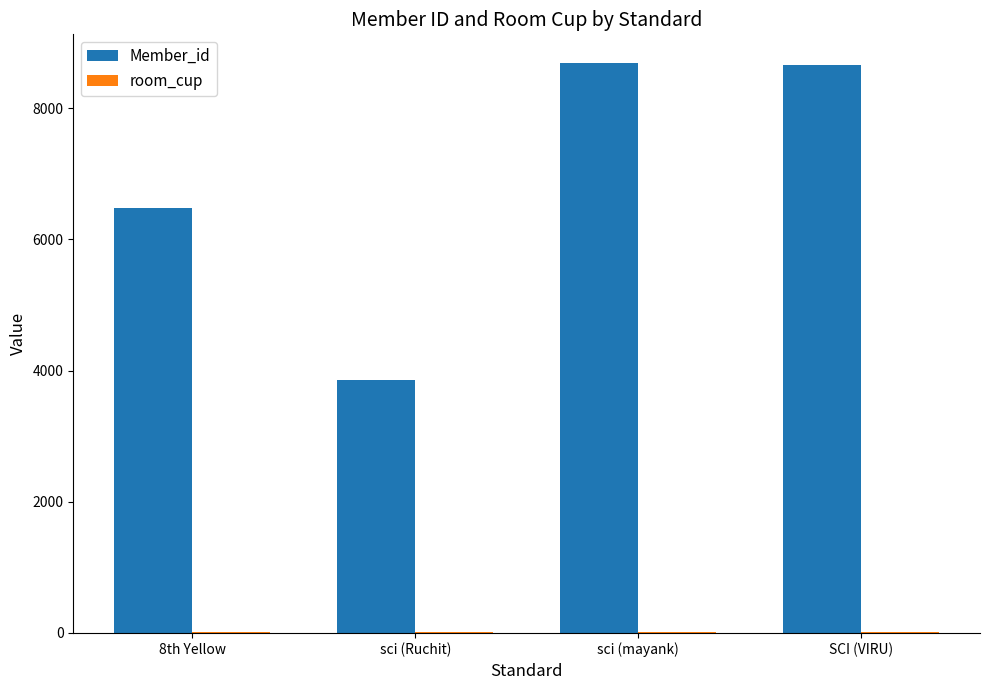

What is the sum of the Member_id values at 8th Yellow and sci (Ruchit)?

10338